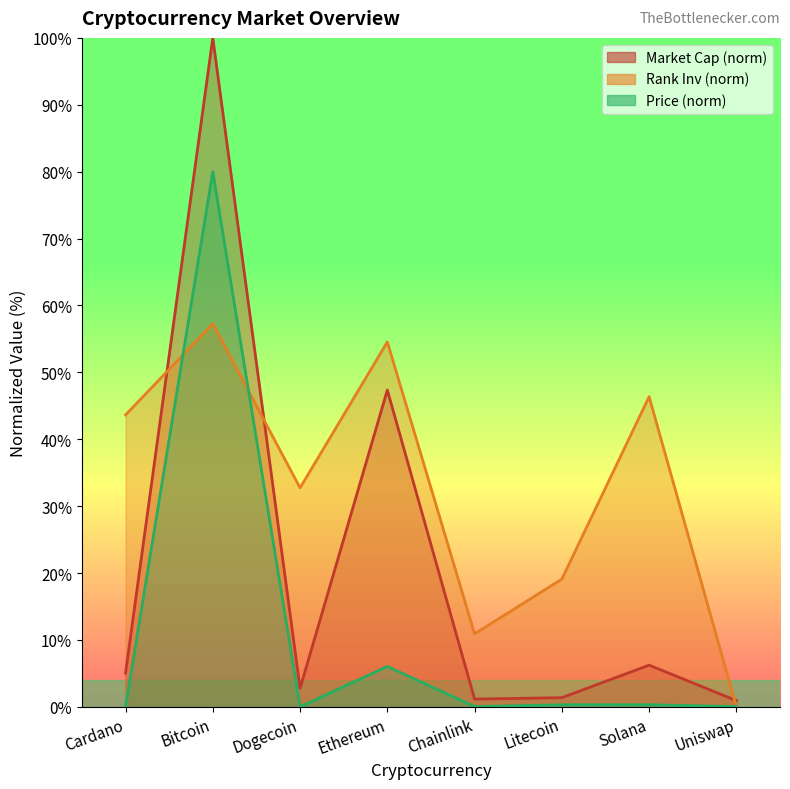

What is the difference between the second highest and second lowest values in the market_cap series?

46.2